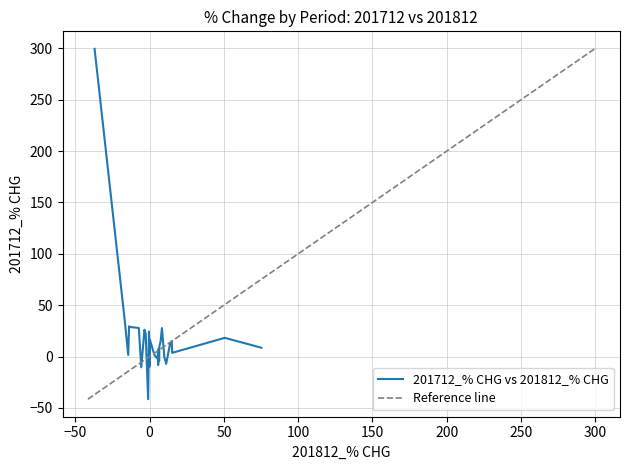

What is the minimum value shown in the chart?

-41.5